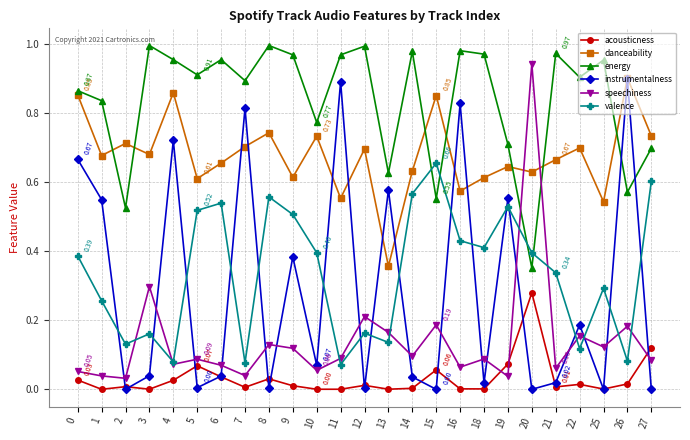

Between 2 and 27, which series saw the biggest shift?

valence